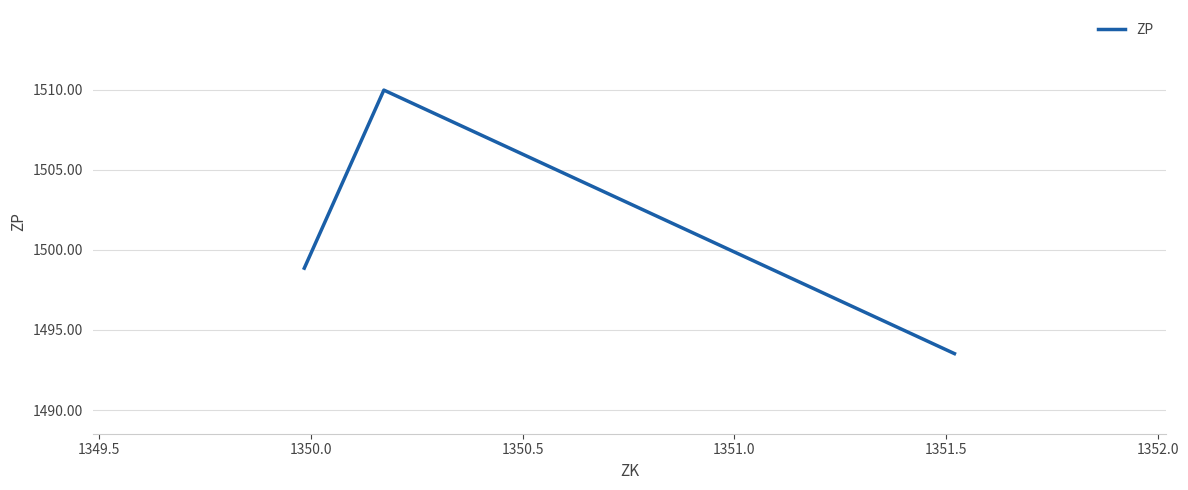

How many lines are shown in the chart?

1